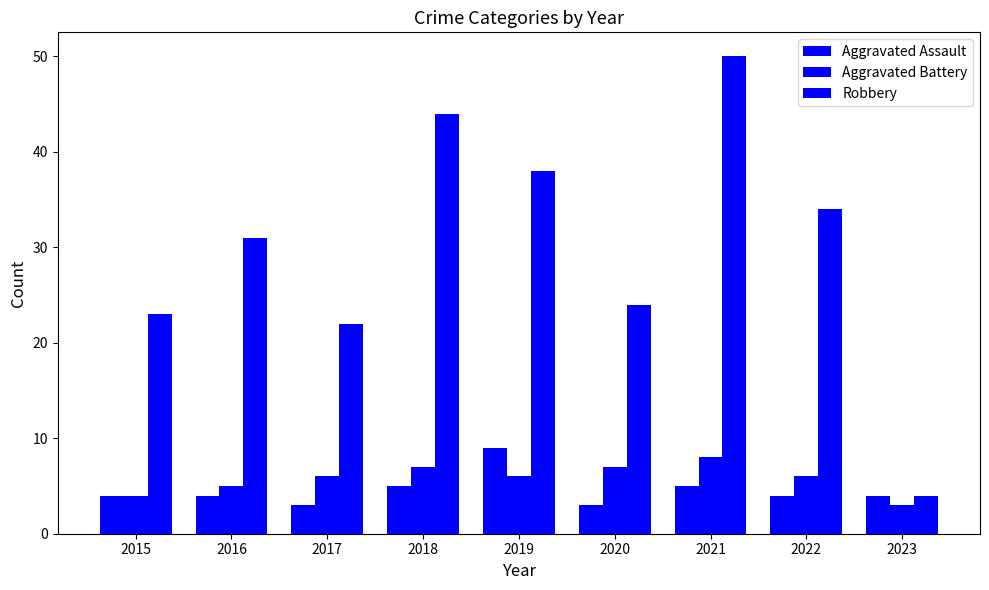

Between 2015 and 2017, which series saw the biggest shift?

Aggravated Battery